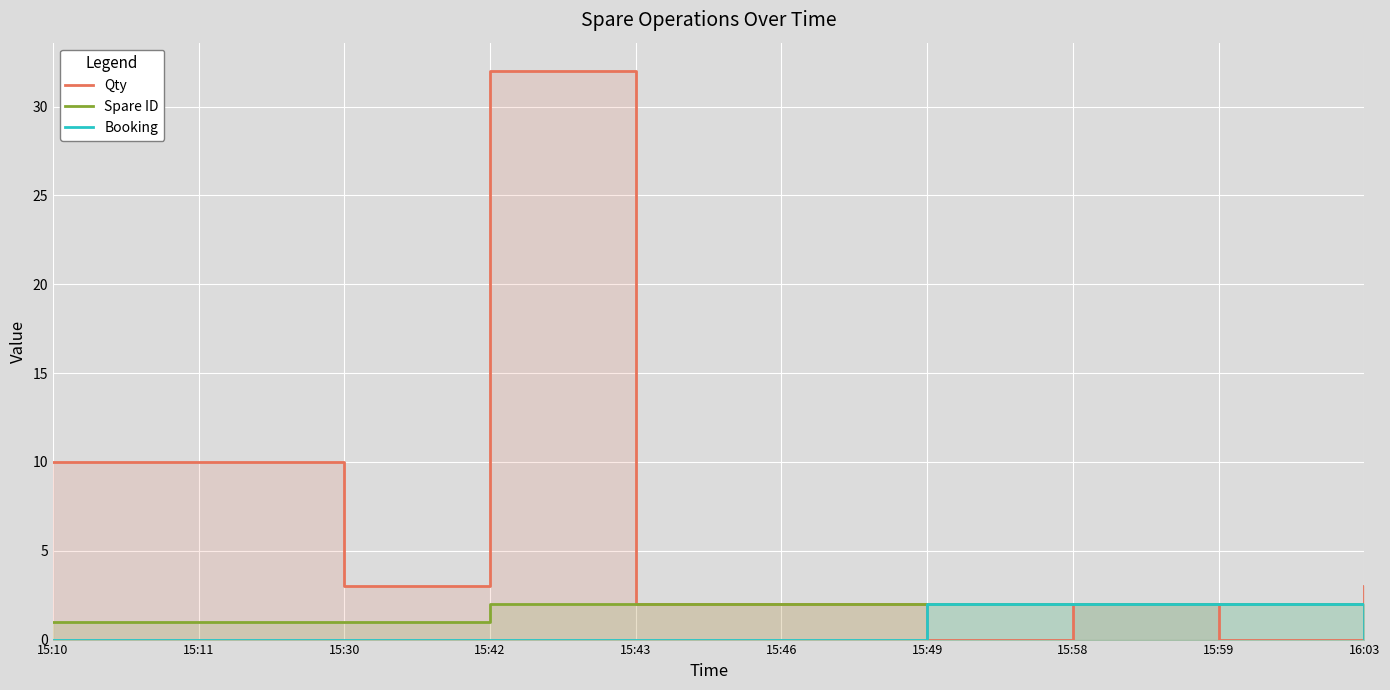

Count the Booking values in the range 0 to 2.

10